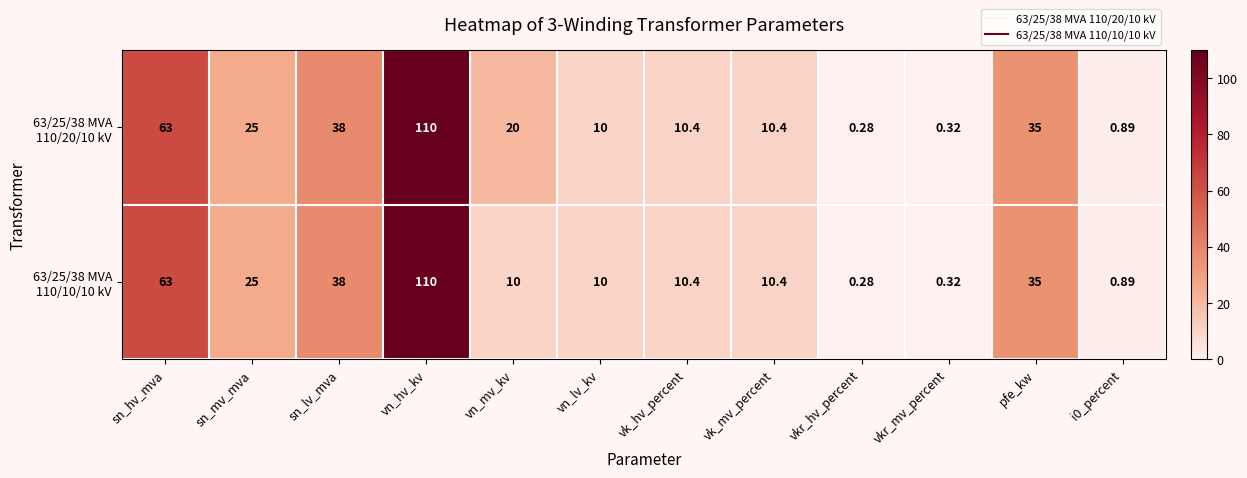

Which category has the lowest value across all series?

vkr_hv_percent